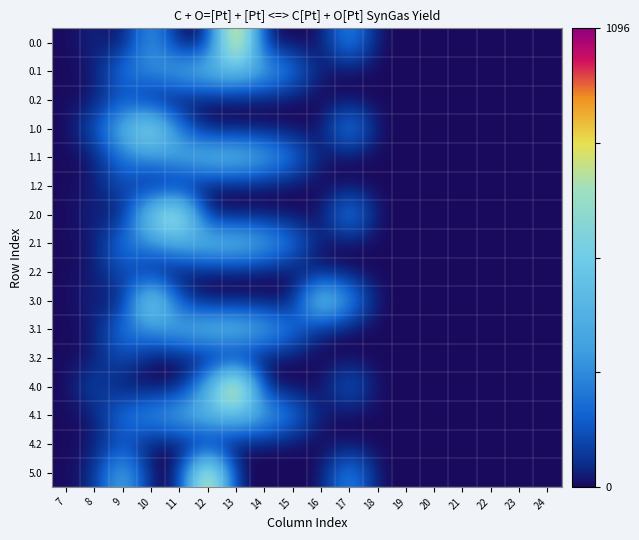

Reading left to right, list all the values displayed in this chart.

0.0: 7=0.0	8=44.3	9=0.0	10=341.8	11=0.0	12=0.0	13=1096.7	14=0.0	15=0.0	16=0.0	17=294.5	18=0.0	19=0.0	20=0.0	21=0.0	22=0.0	23=0.0	24=0.0
0.1: 7=0.0	8=17.7	9=227.5	10=295.9	11=388.1	12=471.7	13=485.4	14=382.7	15=219.2	16=17.3	17=0.0	18=0.0	19=0.0	20=0.0	21=0.0	22=0.0	23=0.0	24=0.0
0.2: 7=0.0	8=22.3	9=134.2	10=0.0	11=0.0	12=0.0	13=0.0	14=0.0	15=0.0	16=0.0	17=0.0	18=0.0	19=0.0	20=0.0	21=0.0	22=0.0	23=0.0	24=0.0
1.0: 7=0.0	8=120.6	9=430.3	10=716.9	11=214.9	12=0.0	13=0.0	14=0.0	15=0.0	16=0.0	17=294.5	18=0.0	19=0.0	20=0.0	21=0.0	22=0.0	23=0.0	24=0.0
1.1: 7=0.0	8=17.7	9=227.5	10=295.9	11=388.1	12=471.7	13=485.4	14=382.7	15=219.2	16=17.3	17=0.0	18=0.0	19=0.0	20=0.0	21=0.0	22=0.0	23=0.0	24=0.0
1.2: 7=0.0	8=22.3	9=134.2	10=0.0	11=0.0	12=0.0	13=0.0	14=0.0	15=0.0	16=0.0	17=0.0	18=0.0	19=0.0	20=0.0	21=0.0	22=0.0	23=0.0	24=0.0
2.0: 7=0.0	8=44.3	9=0.0	10=603.3	11=835.1	12=0.0	13=0.0	14=0.0	15=0.0	16=0.0	17=294.5	18=0.0	19=0.0	20=0.0	21=0.0	22=0.0	23=0.0	24=0.0
2.1: 7=0.0	8=17.7	9=227.5	10=295.9	11=388.1	12=471.7	13=485.4	14=382.7	15=219.2	16=17.3	17=0.0	18=0.0	19=0.0	20=0.0	21=0.0	22=0.0	23=0.0	24=0.0
2.2: 7=0.0	8=22.3	9=134.2	10=0.0	11=0.0	12=0.0	13=0.0	14=0.0	15=0.0	16=0.0	17=0.0	18=0.0	19=0.0	20=0.0	21=0.0	22=0.0	23=0.0	24=0.0
3.0: 7=0.0	8=44.3	9=0.0	10=716.9	11=105.7	12=0.0	13=0.0	14=0.0	15=0.0	16=615.9	17=294.5	18=0.0	19=0.0	20=0.0	21=0.0	22=0.0	23=0.0	24=0.0
3.1: 7=0.0	8=17.7	9=227.5	10=295.9	11=388.1	12=471.7	13=485.4	14=382.7	15=219.2	16=17.3	17=0.0	18=0.0	19=0.0	20=0.0	21=0.0	22=0.0	23=0.0	24=0.0
3.2: 7=0.0	8=22.3	9=134.2	10=0.0	11=0.0	12=0.0	13=0.0	14=0.0	15=0.0	16=0.0	17=0.0	18=0.0	19=0.0	20=0.0	21=0.0	22=0.0	23=0.0	24=0.0
4.0: 7=0.0	8=120.6	9=0.0	10=0.0	11=0.0	12=383.5	13=1096.7	14=0.0	15=0.0	16=0.0	17=176.5	18=0.0	19=0.0	20=0.0	21=0.0	22=0.0	23=0.0	24=0.0
4.1: 7=0.0	8=17.7	9=227.5	10=295.9	11=388.1	12=471.7	13=485.4	14=382.7	15=219.2	16=17.3	17=0.0	18=0.0	19=0.0	20=0.0	21=0.0	22=0.0	23=0.0	24=0.0
4.2: 7=0.0	8=22.3	9=134.2	10=0.0	11=0.0	12=0.0	13=0.0	14=0.0	15=0.0	16=0.0	17=0.0	18=0.0	19=0.0	20=0.0	21=0.0	22=0.0	23=0.0	24=0.0
5.0: 7=0.0	8=44.3	9=430.3	10=0.0	11=0.0	12=1008.1	13=0.0	14=0.0	15=0.0	16=0.0	17=294.5	18=0.0	19=0.0	20=0.0	21=0.0	22=0.0	23=0.0	24=0.0